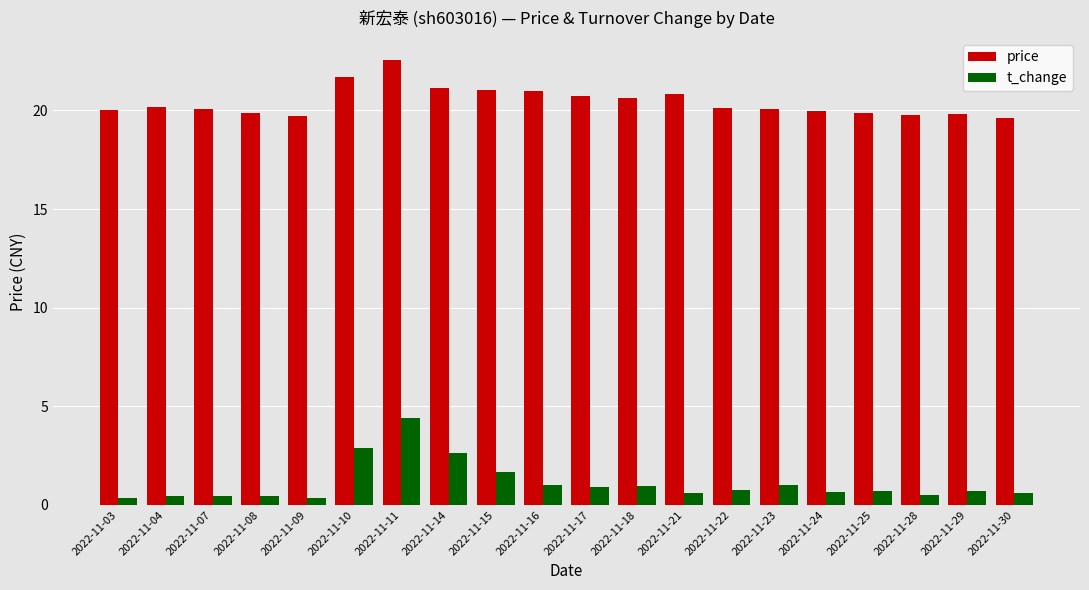

What is the difference between the t_change values at 2022-11-28 and 2022-11-18?

0.5